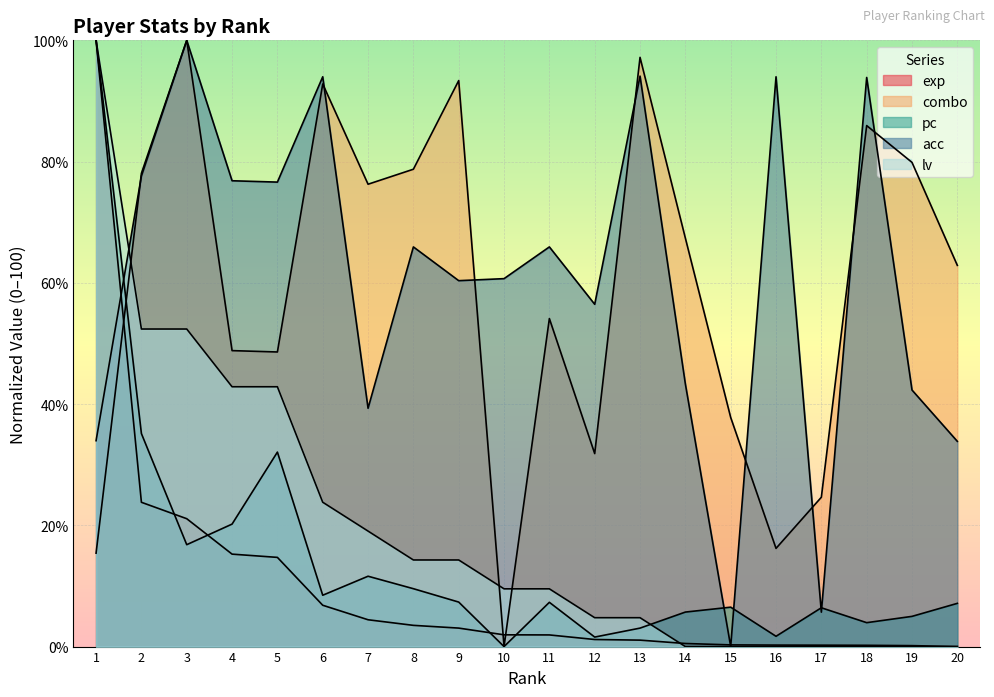

What is the value of the acc point at the 20th from the left?

33.9